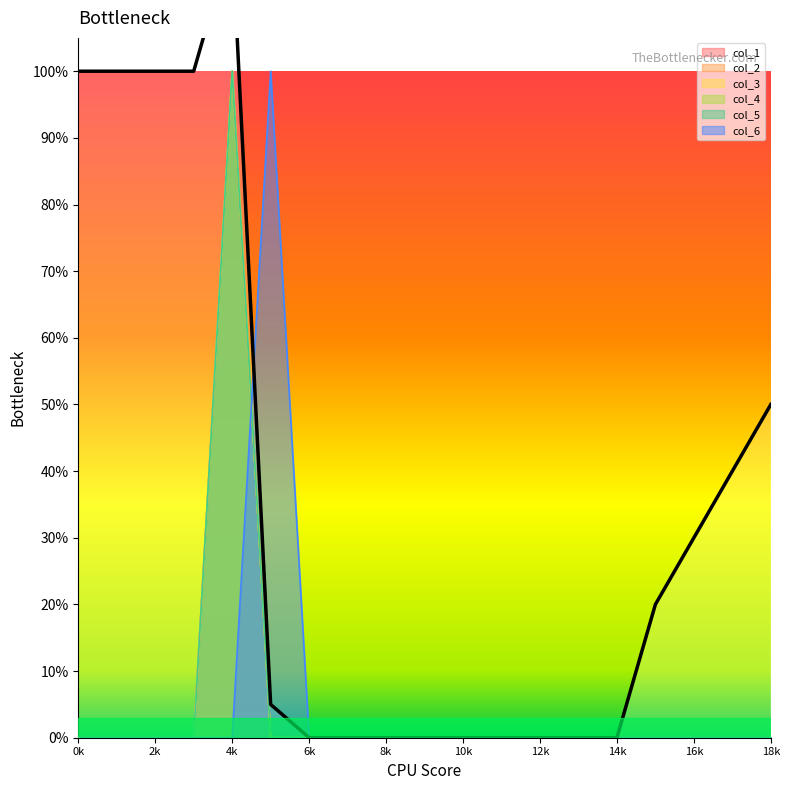

At which category does the chart reach its minimum across all series?

6k